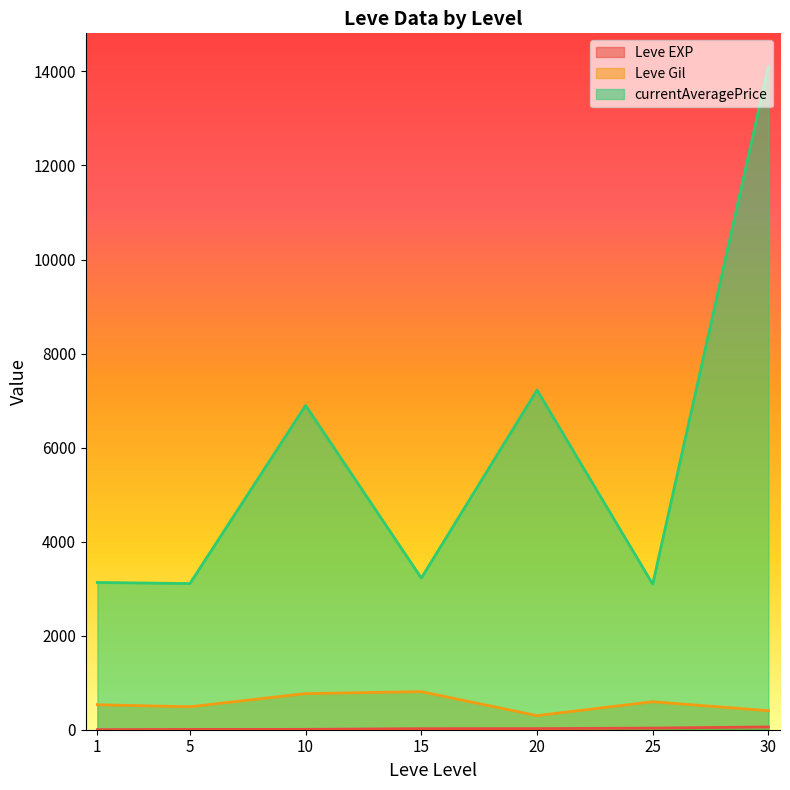

Is the value of Leve Gil at 10 greater than the value of currentAveragePrice at 25?

No